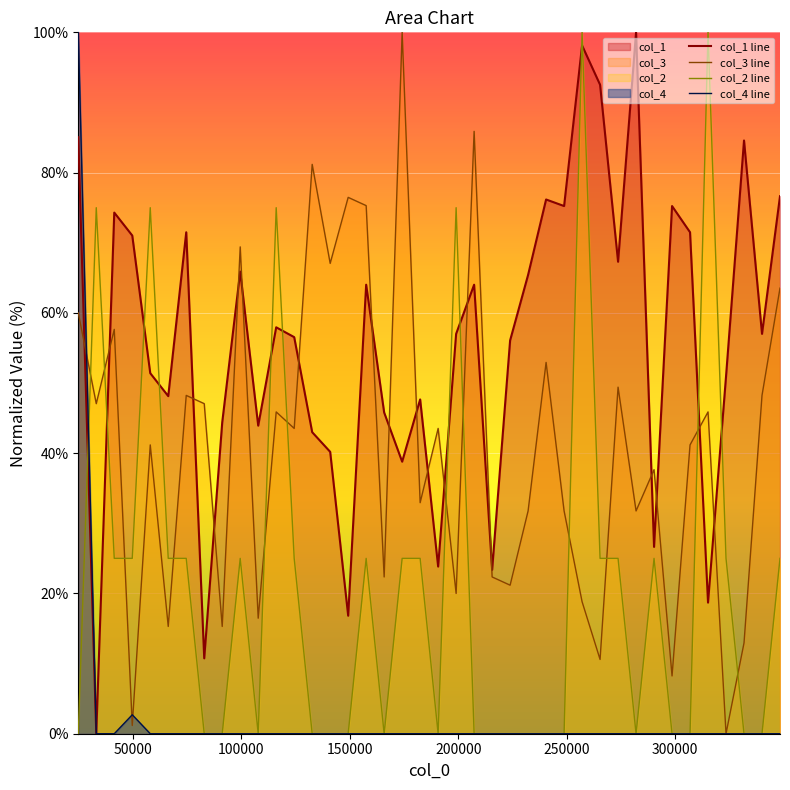

What is the highest value of the col_1 line series?

100.0